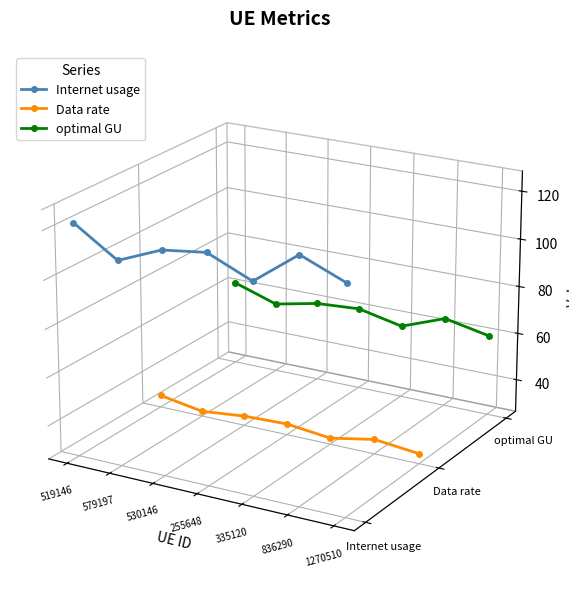

Between 579197 and 836290, which series saw the biggest shift?

Data rate